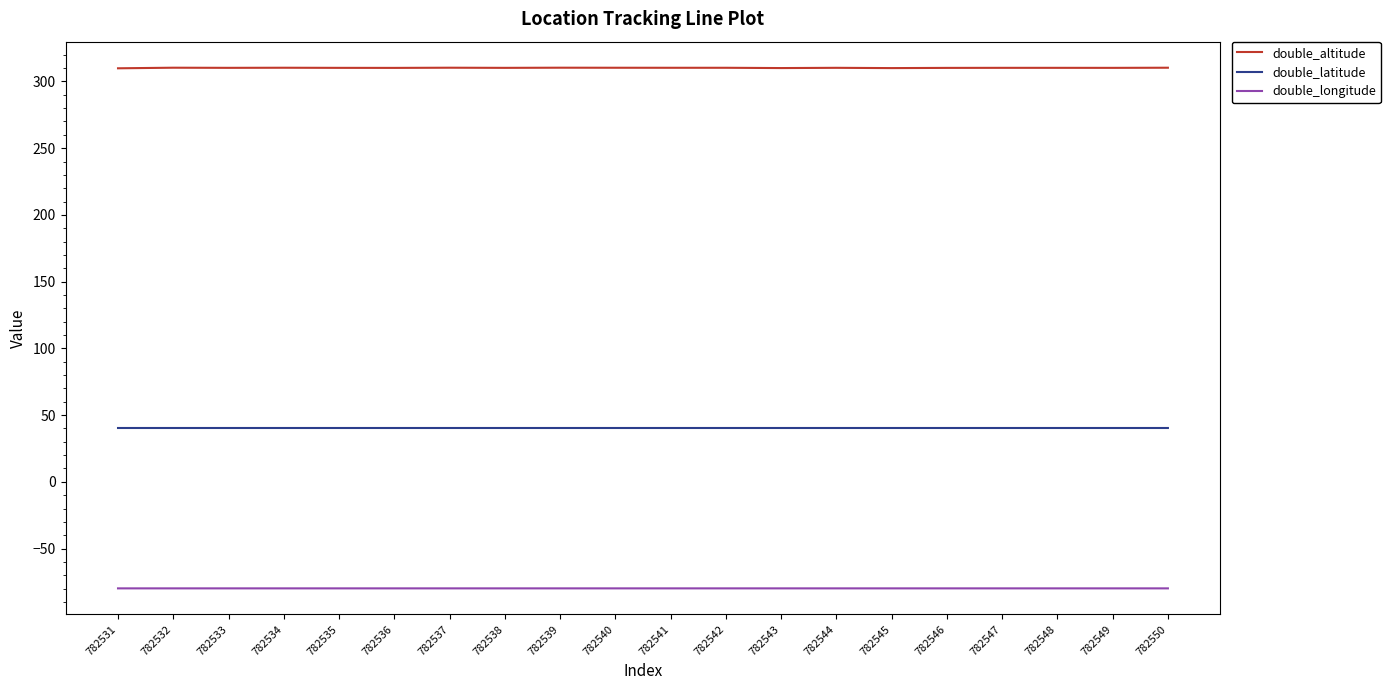

What is the minimum value for double_altitude?

309.9